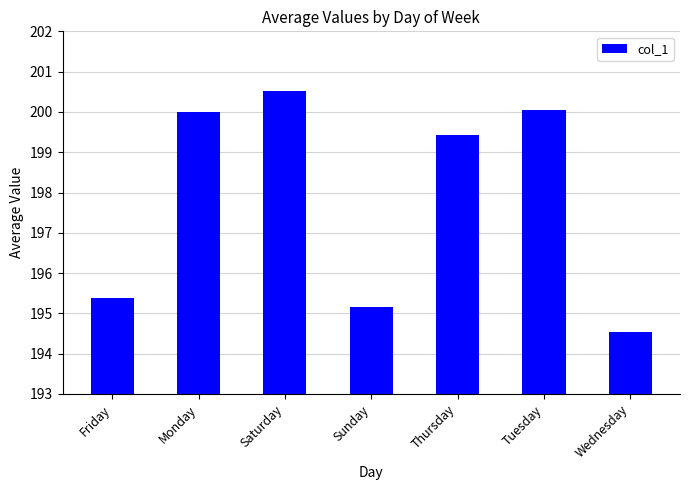

Read the value at Sunday.

195.2